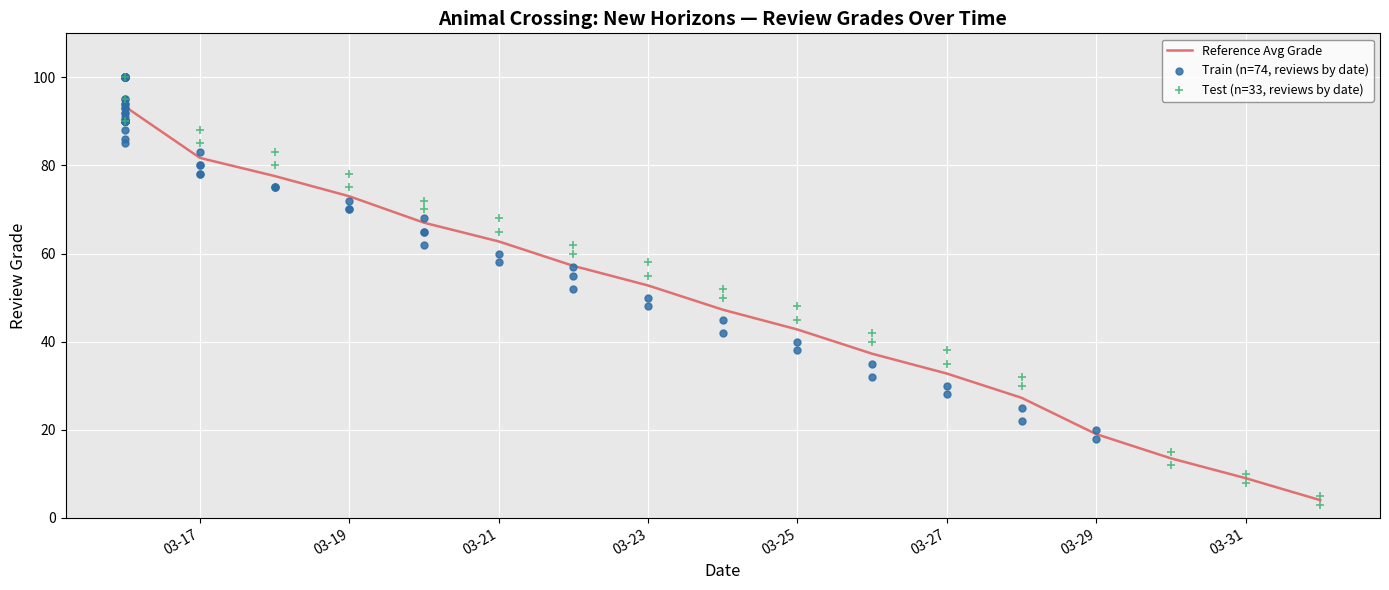

What is the lowest value of the Reference Avg Grade series?

4.0